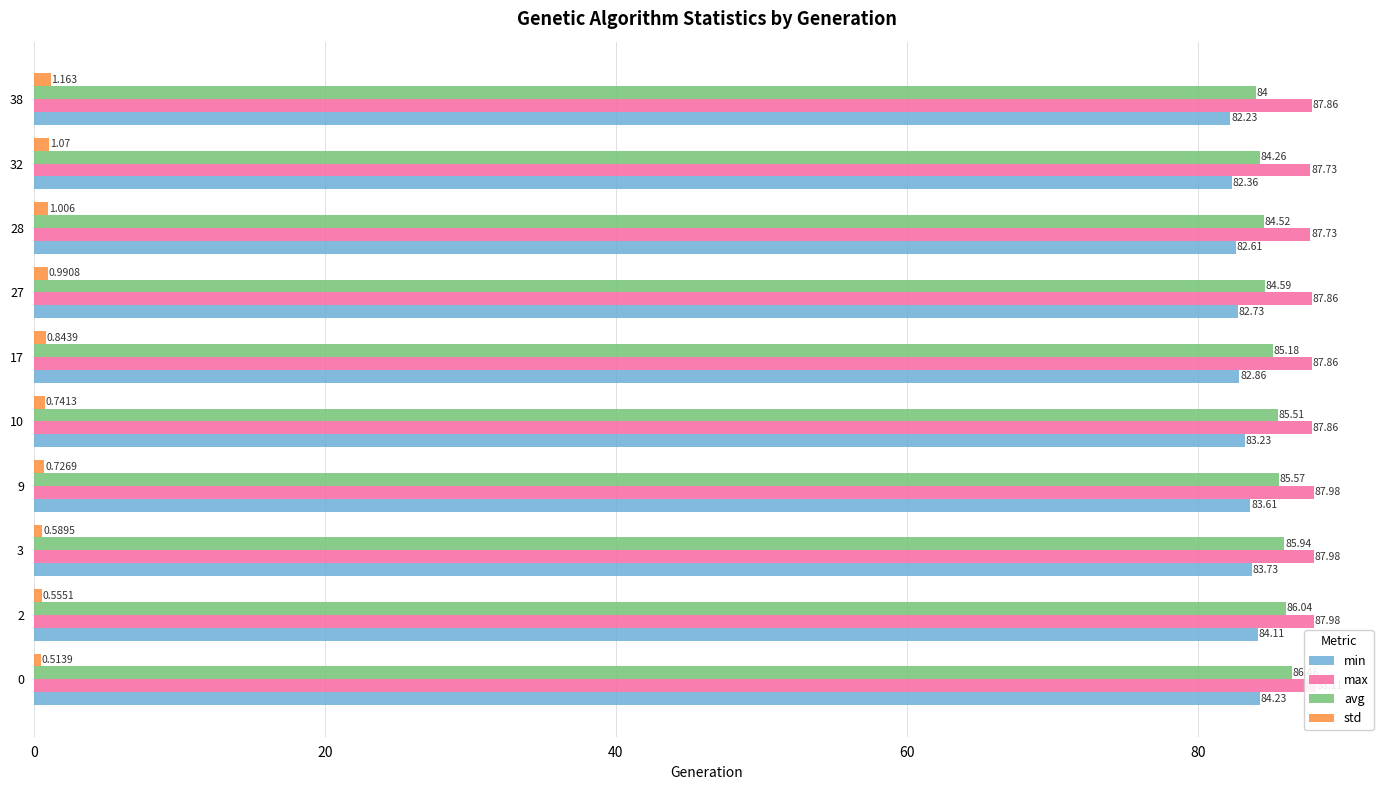

What is the highest value of the min series?

84.2